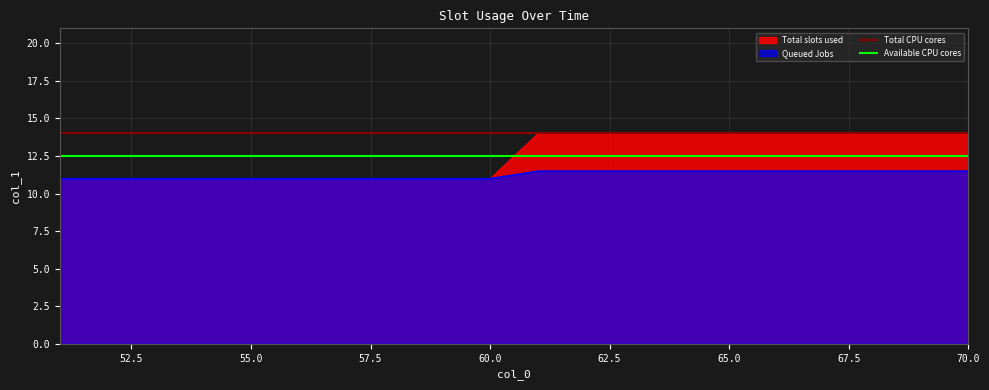

What is the value of the Total CPU cores point at the 1st from the left?

14.0